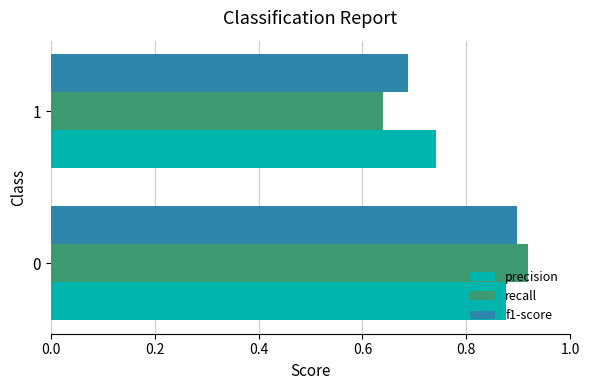

The value of precision at 1 is 1.2. True or false?

False